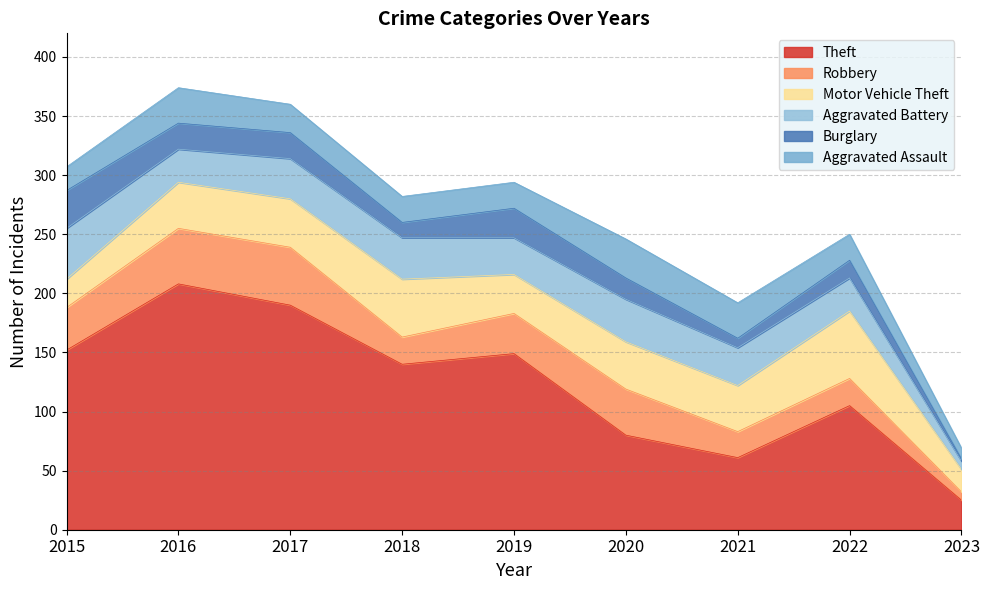

In Theft, how many points are higher than both neighbors (excluding endpoints)?

3